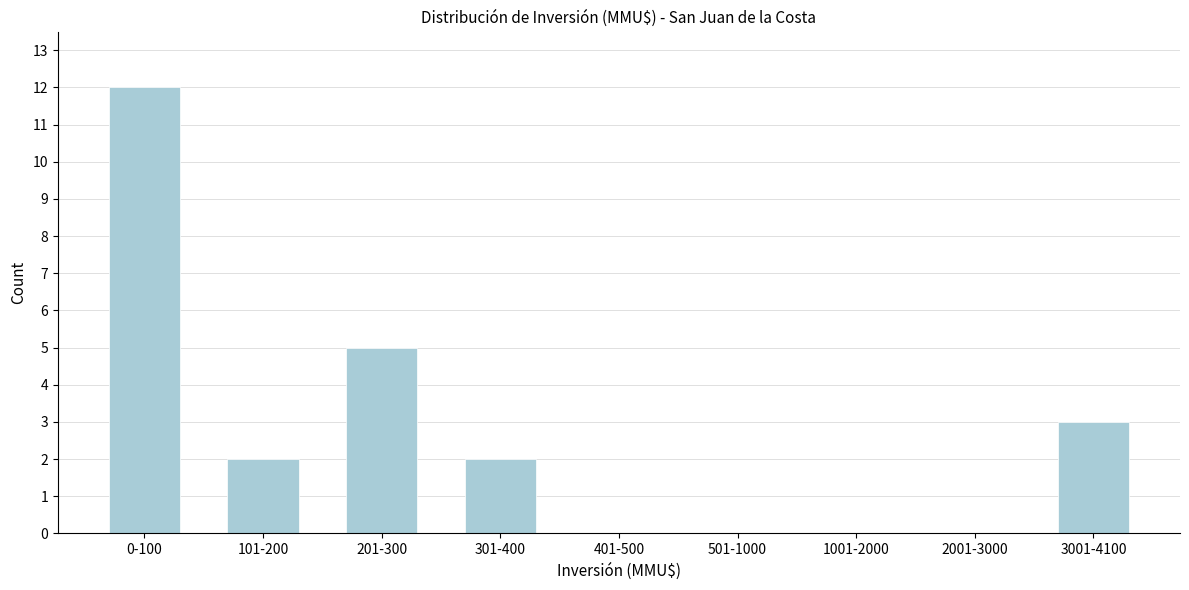

Is it true that the value at 3001-4100 is 3?

True